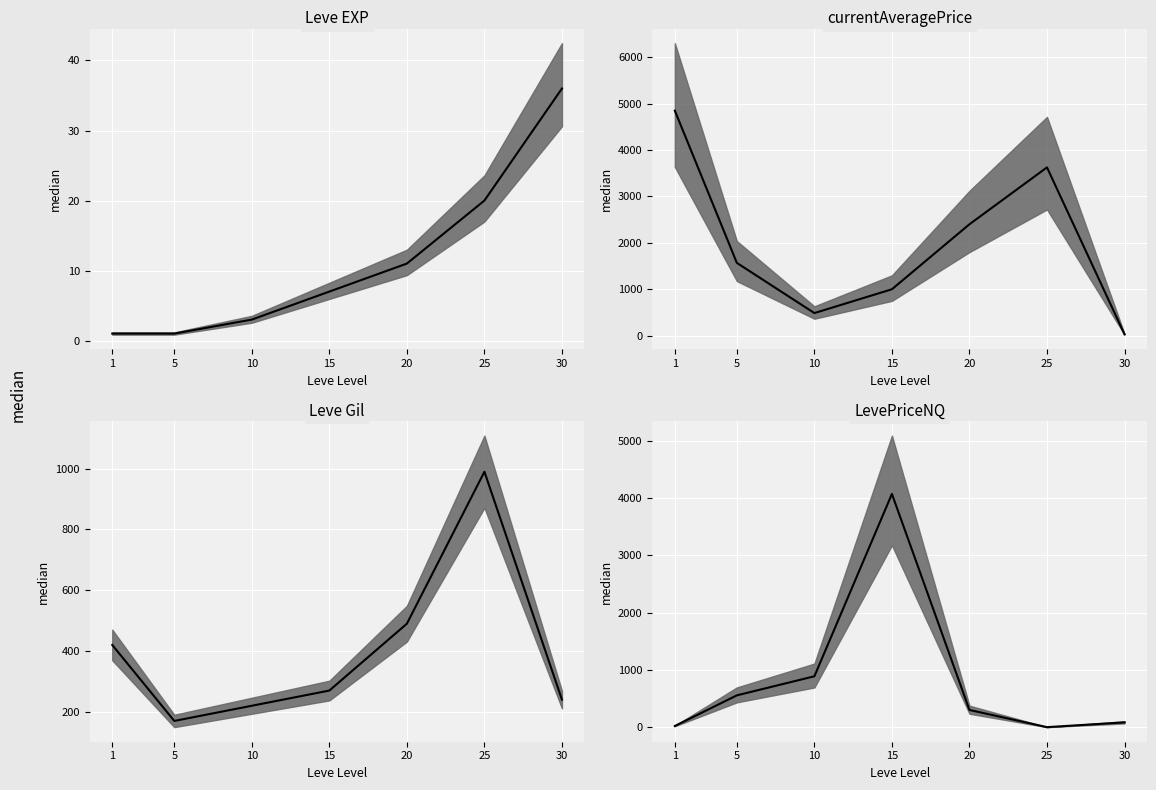

At which category is the sum across all series the highest?

15